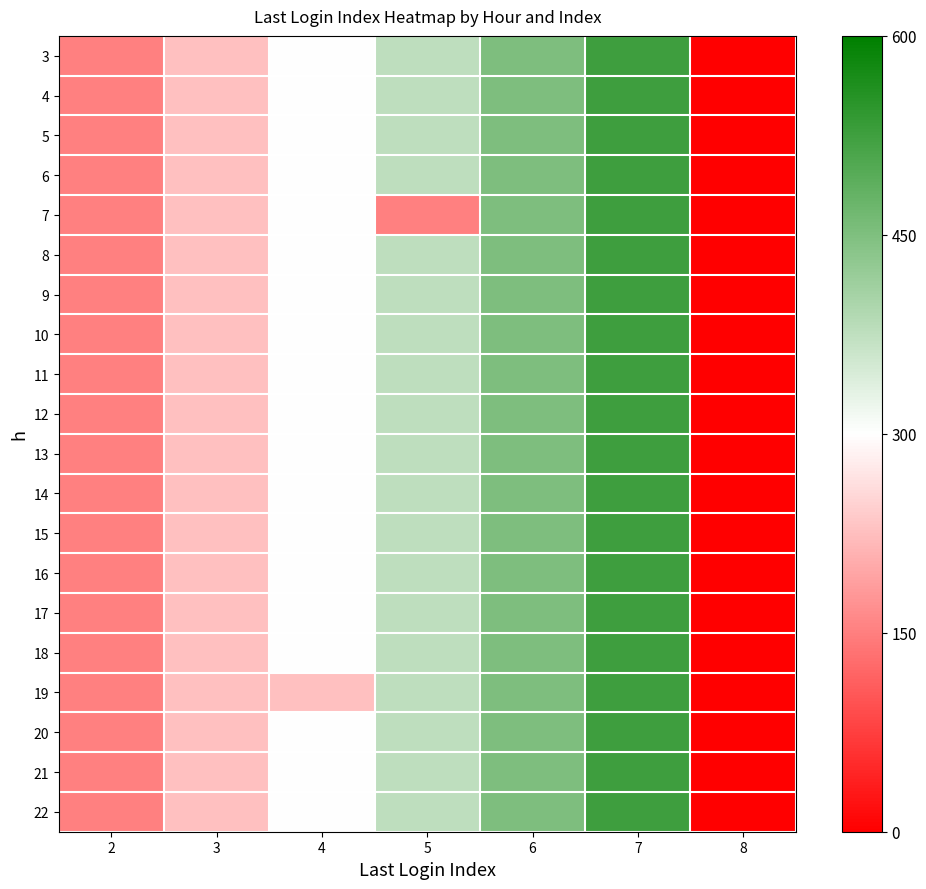

Reading left to right, extract all data points from this chart.

3: 2=2	3=3	4=4	5=5	6=6	7=7	8=0
4: 2=2	3=3	4=4	5=5	6=6	7=7	8=0
5: 2=2	3=3	4=4	5=5	6=6	7=7	8=0
6: 2=2	3=3	4=4	5=5	6=6	7=7	8=0
7: 2=2	3=3	4=4	5=2	6=6	7=7	8=0
8: 2=2	3=3	4=4	5=5	6=6	7=7	8=0
9: 2=2	3=3	4=4	5=5	6=6	7=7	8=0
10: 2=2	3=3	4=4	5=5	6=6	7=7	8=0
11: 2=2	3=3	4=4	5=5	6=6	7=7	8=0
12: 2=2	3=3	4=4	5=5	6=6	7=7	8=0
13: 2=2	3=3	4=4	5=5	6=6	7=7	8=0
14: 2=2	3=3	4=4	5=5	6=6	7=7	8=0
15: 2=2	3=3	4=4	5=5	6=6	7=7	8=0
16: 2=2	3=3	4=4	5=5	6=6	7=7	8=0
17: 2=2	3=3	4=4	5=5	6=6	7=7	8=0
18: 2=2	3=3	4=4	5=5	6=6	7=7	8=0
19: 2=2	3=3	4=3	5=5	6=6	7=7	8=0
20: 2=2	3=3	4=4	5=5	6=6	7=7	8=0
21: 2=2	3=3	4=4	5=5	6=6	7=7	8=0
22: 2=2	3=3	4=4	5=5	6=6	7=7	8=0